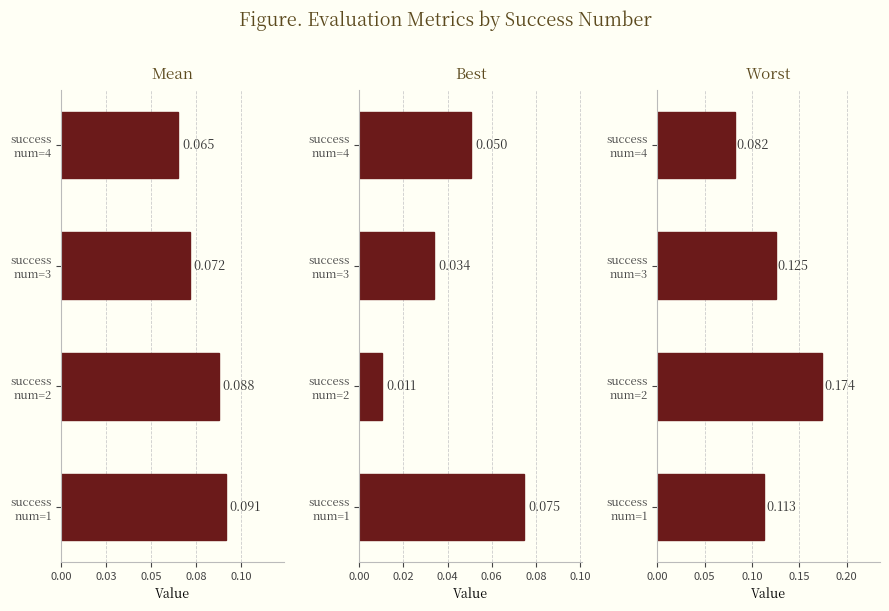

List the series in order of their overall mean, lowest first.

best, mean, worst